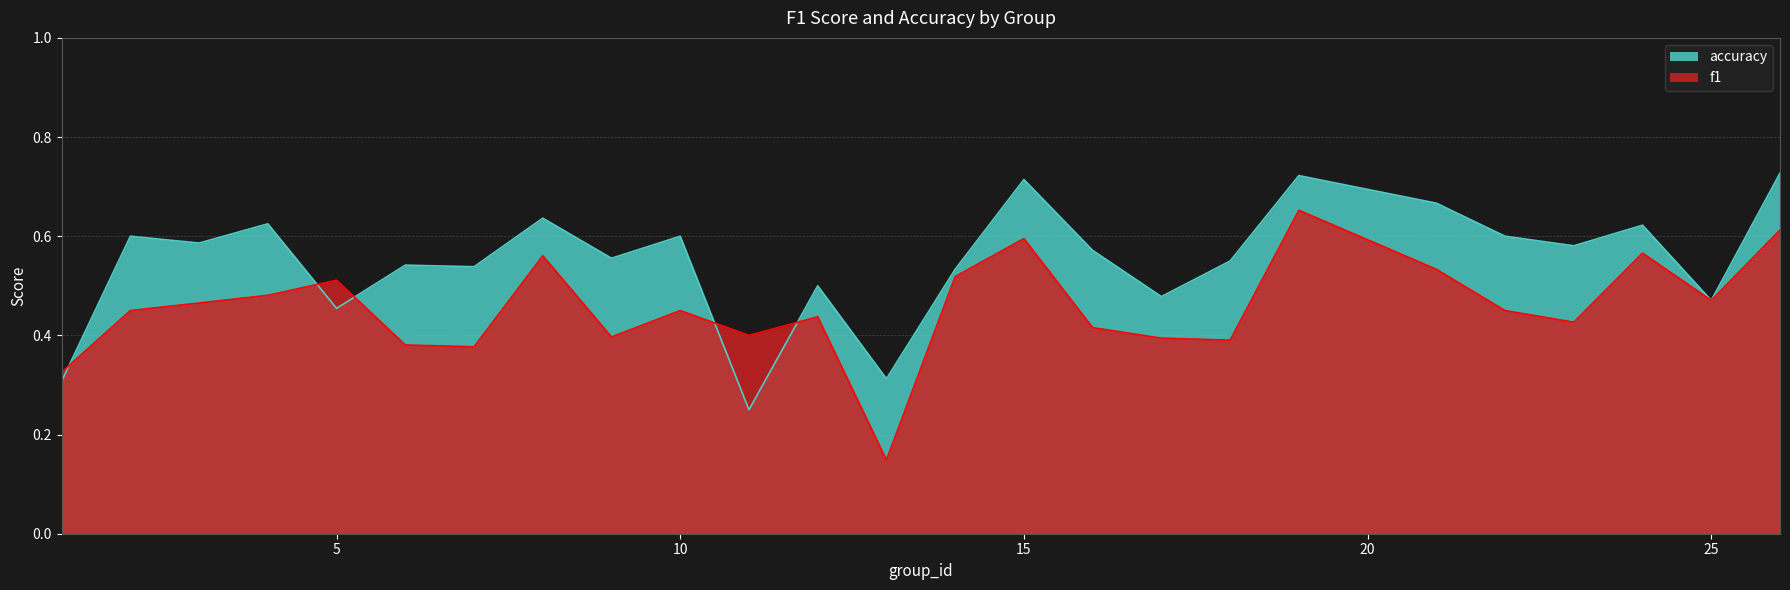

What is the maximum value for accuracy?

0.7